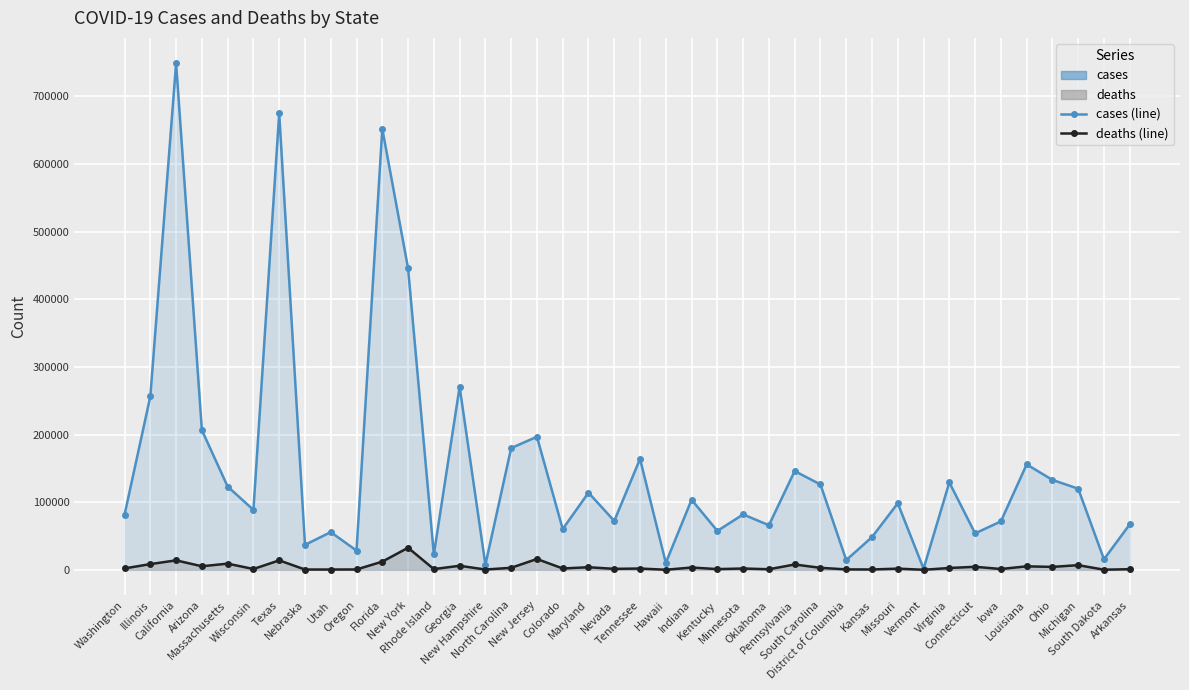

Reading left to right, transcribe all the data shown in this chart.

cases: Washington=81528	Illinois=256614	California=749196	Arizona=206548	Massachusetts=123143	Wisconsin=88643	Texas=675149	Nebraska=36917	Utah=55730	Oregon=28474	Florida=652140	New York=445881	Rhode Island=22676	Georgia=270624	New Hampshire=7517	North Carolina=180061	New Jersey=196779	Colorado=60291	Maryland=114070	Nevada=72317	Tennessee=164032	Hawaii=10228	Indiana=103641	Kentucky=57518	Minnesota=81920	Oklahoma=65929	Pennsylvania=146058	South Carolina=126213	District of Columbia=14387	Kansas=48389	Missouri=98446	Vermont=1656	Virginia=129289	Connecticut=53871	Iowa=71594	Louisiana=155890	Ohio=132965	Michigan=119952	South Dakota=15571	Arkansas=67255
deaths: Washington=2066	Illinois=8457	California=13990	Arizona=5253	Massachusetts=9146	Wisconsin=1193	Texas=13986	Nebraska=434	Utah=428	Oregon=499	Florida=12114	New York=32611	Rhode Island=1062	Georgia=5987	New Hampshire=433	North Carolina=2990	New Jersey=16009	Colorado=1984	Maryland=3816	Nevada=1414	Tennessee=1908	Hawaii=90	Indiana=3397	Kentucky=1058	Minnesota=1921	Oklahoma=863	Pennsylvania=7882	South Carolina=2942	District of Columbia=615	Kansas=497	Missouri=1755	Vermont=58	Virginia=2697	Connecticut=4474	Iowa=1204	Louisiana=5140	Ohio=4324	Michigan=6889	South Dakota=173	Arkansas=928